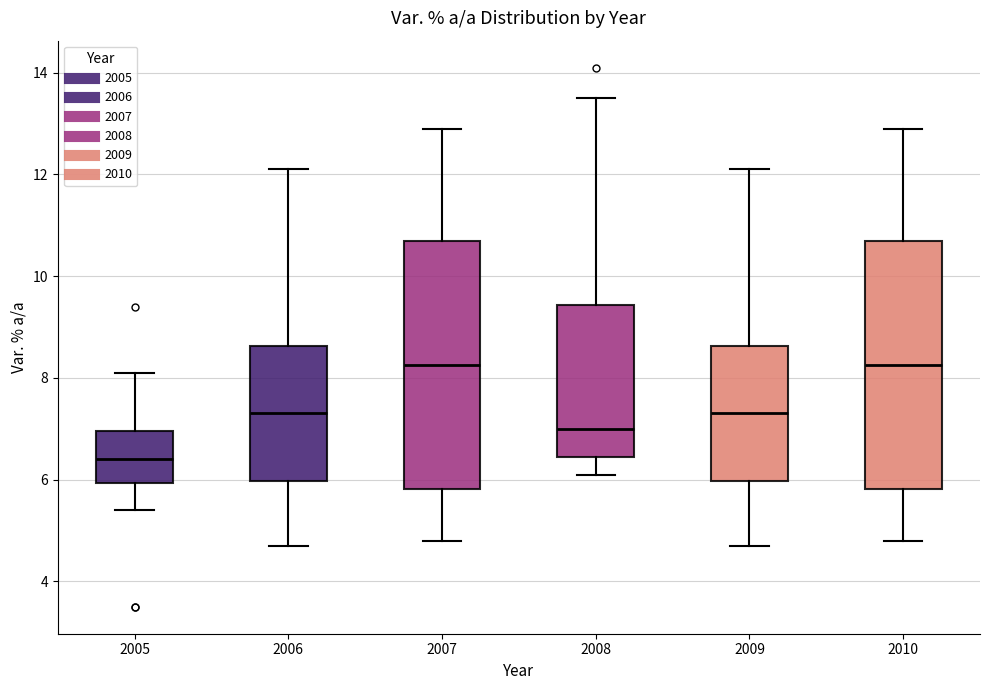

Reading left to right, transcribe this box plot: for each box, give where its median line is, the range the box spans, and where its two whiskers end, as read against the y-axis. The values are not printed on the chart, so give them approximately, as read against the axis.

2005: median 6.4, box 6.0 to 7.0, whiskers 5.4 to 8.2
2006: median 7.4, box 6.0 to 8.6, whiskers 4.8 to 12.2
2007: median 8.2, box 5.8 to 10.8, whiskers 4.8 to 13.0
2008: median 7.0, box 6.4 to 9.4, whiskers 6.2 to 13.6
2009: median 7.4, box 6.0 to 8.6, whiskers 4.8 to 12.2
2010: median 8.2, box 5.8 to 10.8, whiskers 4.8 to 13.0